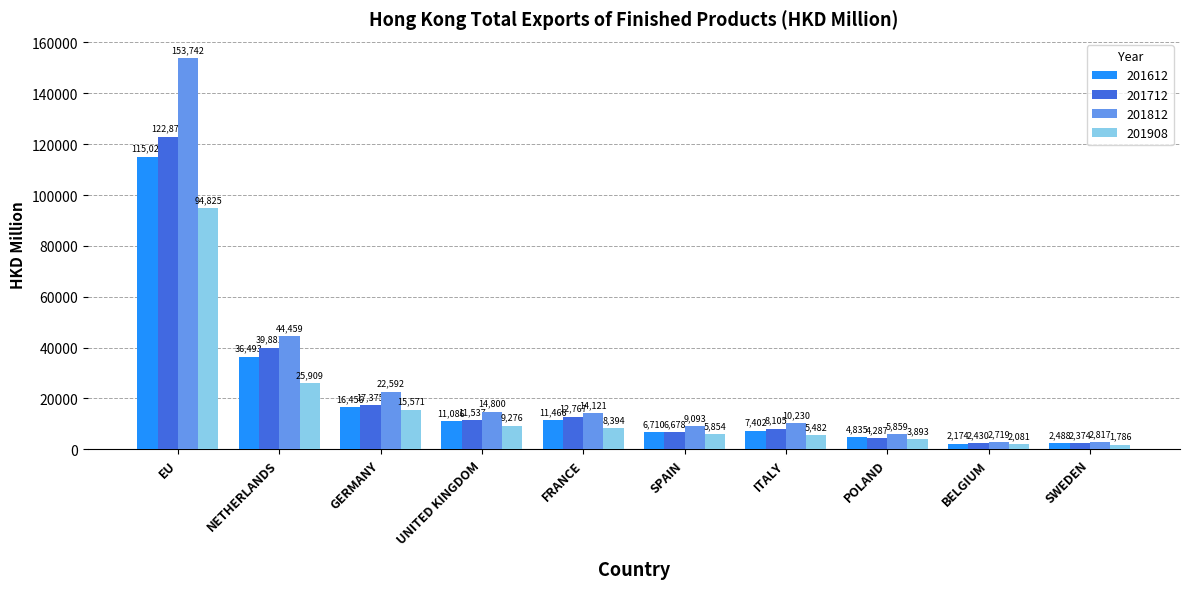

Rank the categories by 201812 value from highest to lowest.

EU, NETHERLANDS, GERMANY, UNITED KINGDOM, FRANCE, ITALY, SPAIN, POLAND, SWEDEN, BELGIUM